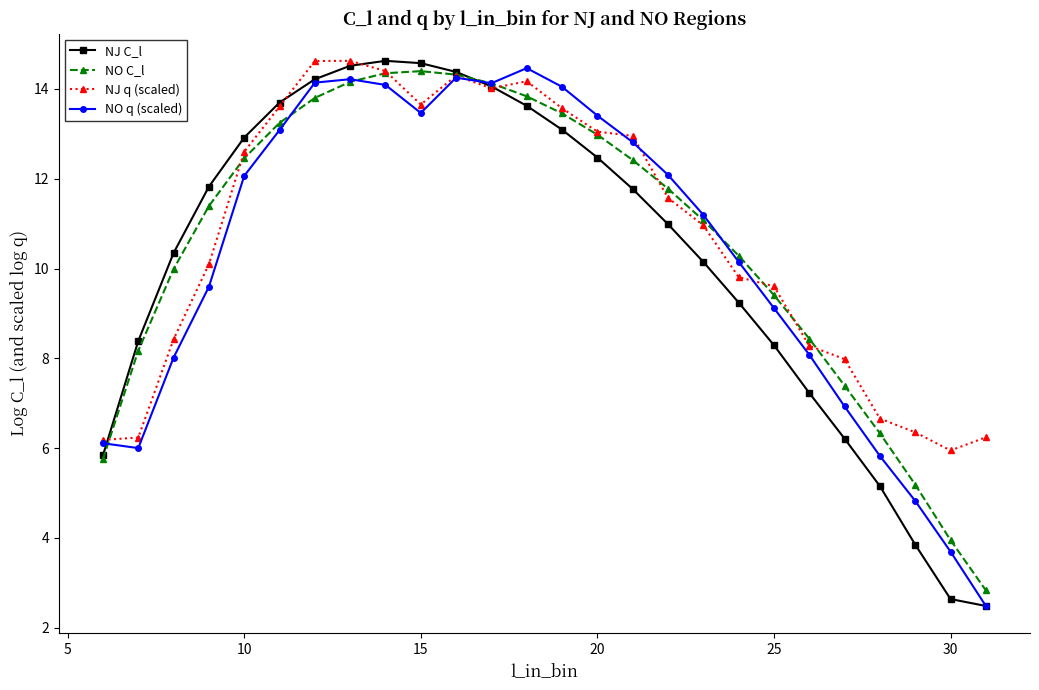

How many lines are shown in the chart?

4